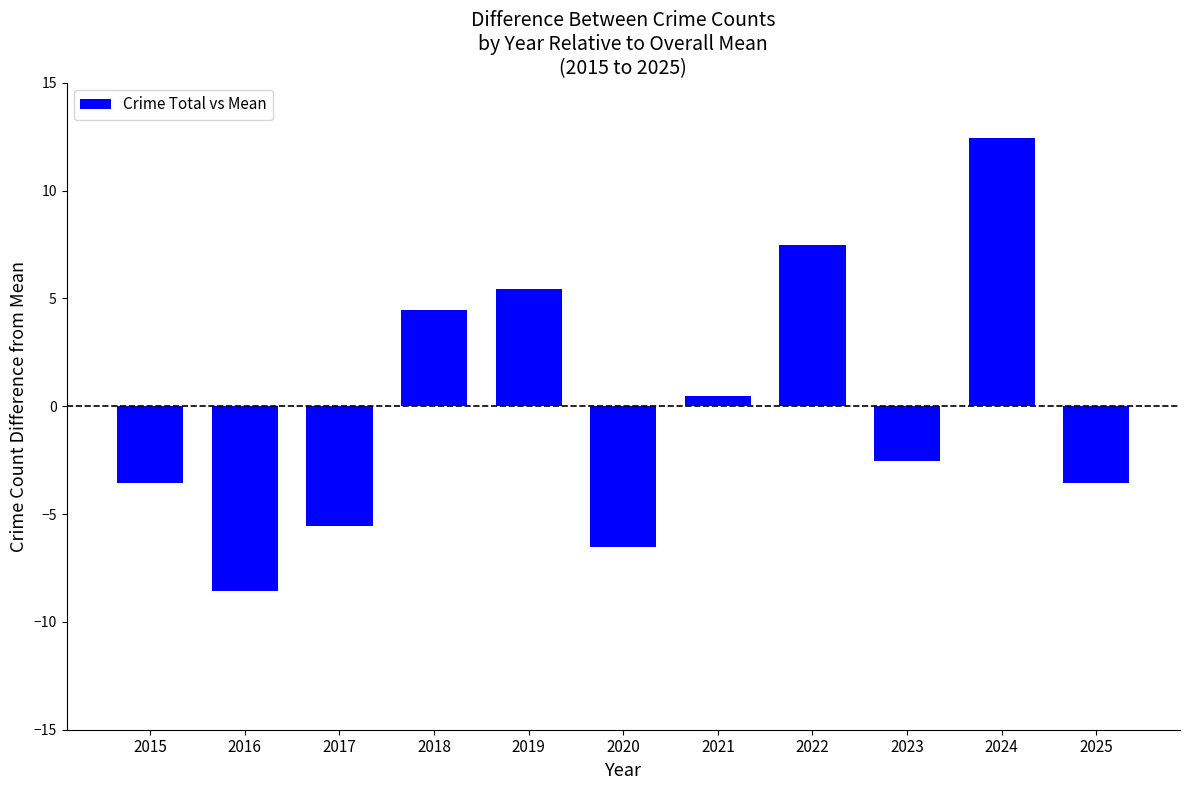

Reading left to right, what are all the values shown in this chart?

-3.5	-8.5	-5.5	4.5	5.5	-6.5	0.5	7.5	-2.5	12.5	-3.5